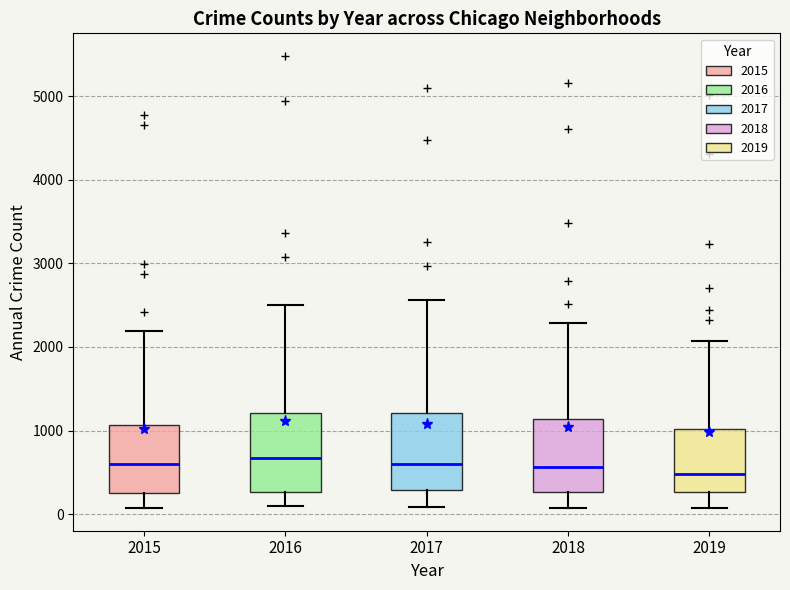

Reading left to right, read every box against the y-axis: the position of its median line, the range the box covers, and the ends of its whiskers. The values are not printed on the chart, so give them approximately, as read against the axis.

2015: median 600, box 300 to 1100, whiskers 100 to 2200
2016: median 700, box 300 to 1200, whiskers 100 to 2500
2017: median 600, box 300 to 1200, whiskers 100 to 2600
2018: median 600, box 300 to 1100, whiskers 100 to 2300
2019: median 500, box 300 to 1000, whiskers 100 to 2100